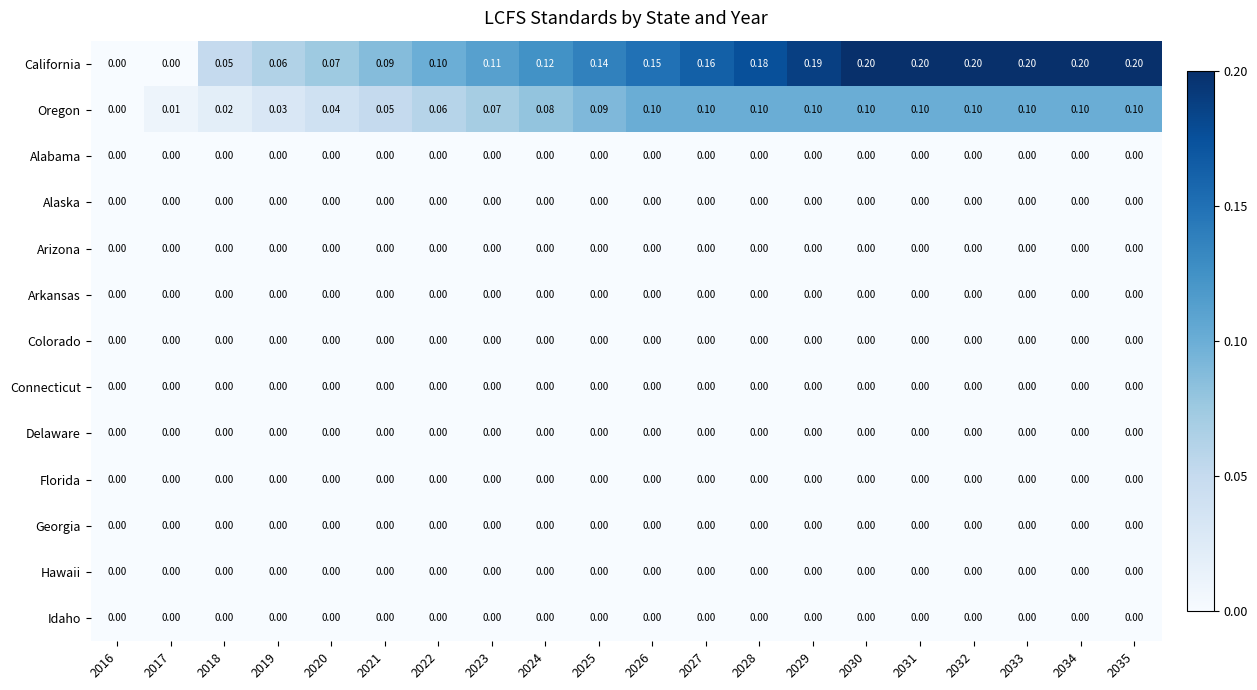

Which series has the largest range (max minus min)?

California